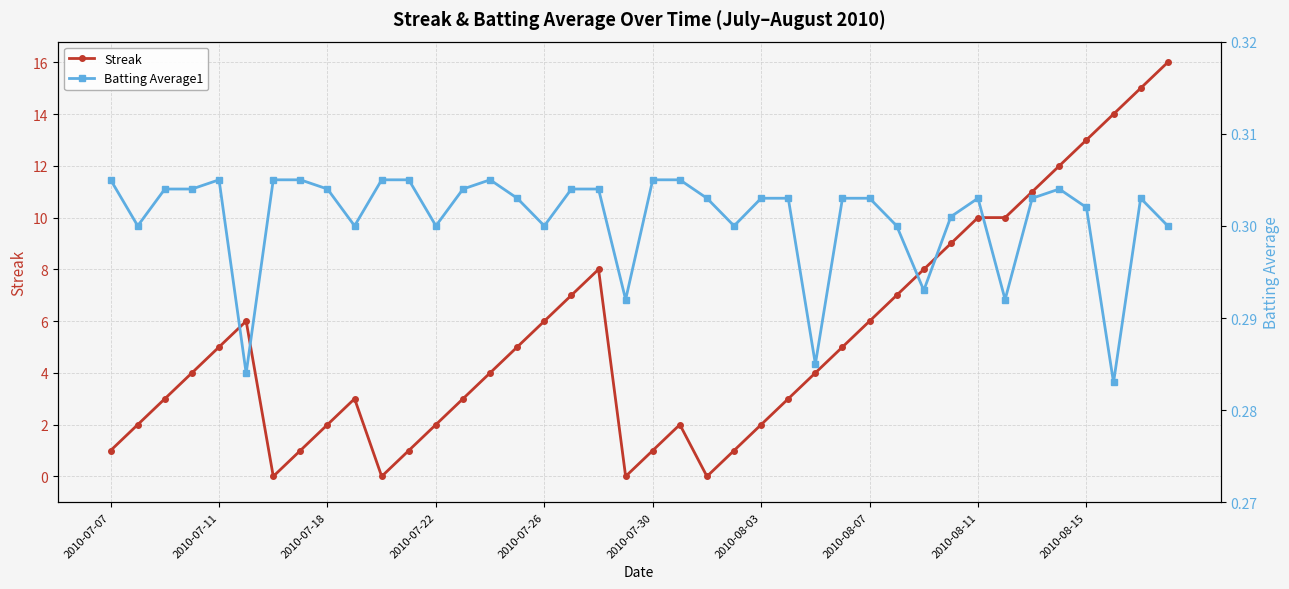

How many data points in Streak are less than 4?

18